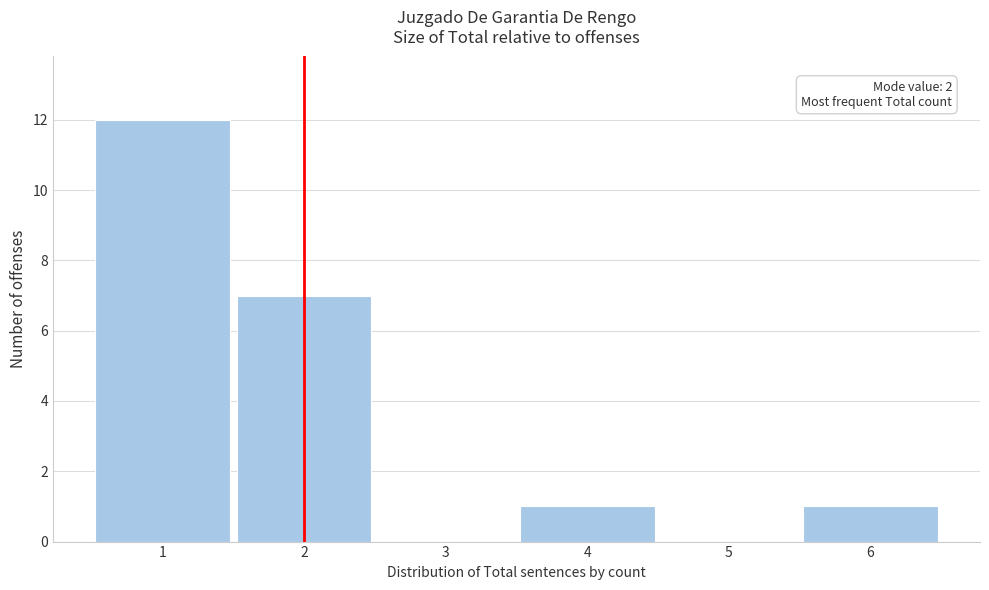

Which range on the x-axis has the tallest bar?

0.5 to 1.5